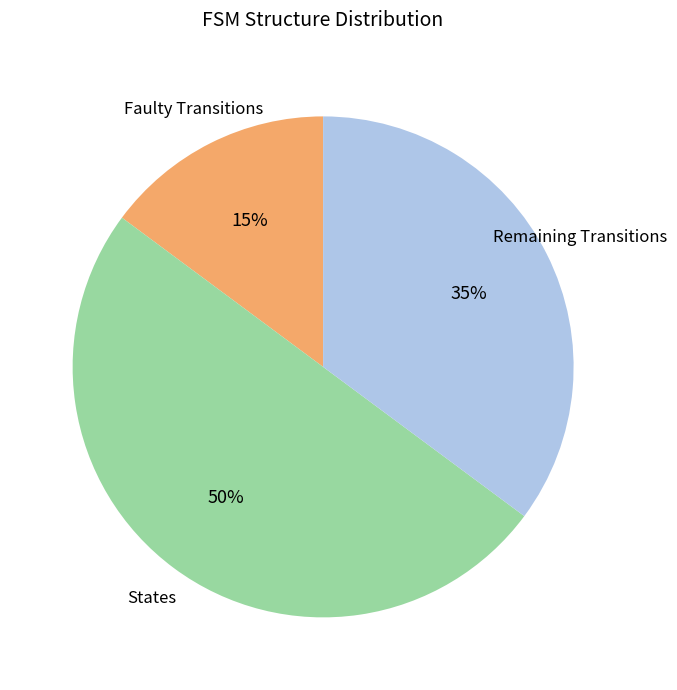

To the nearest percent, what is the difference between the largest and smallest slice percentages?

35%